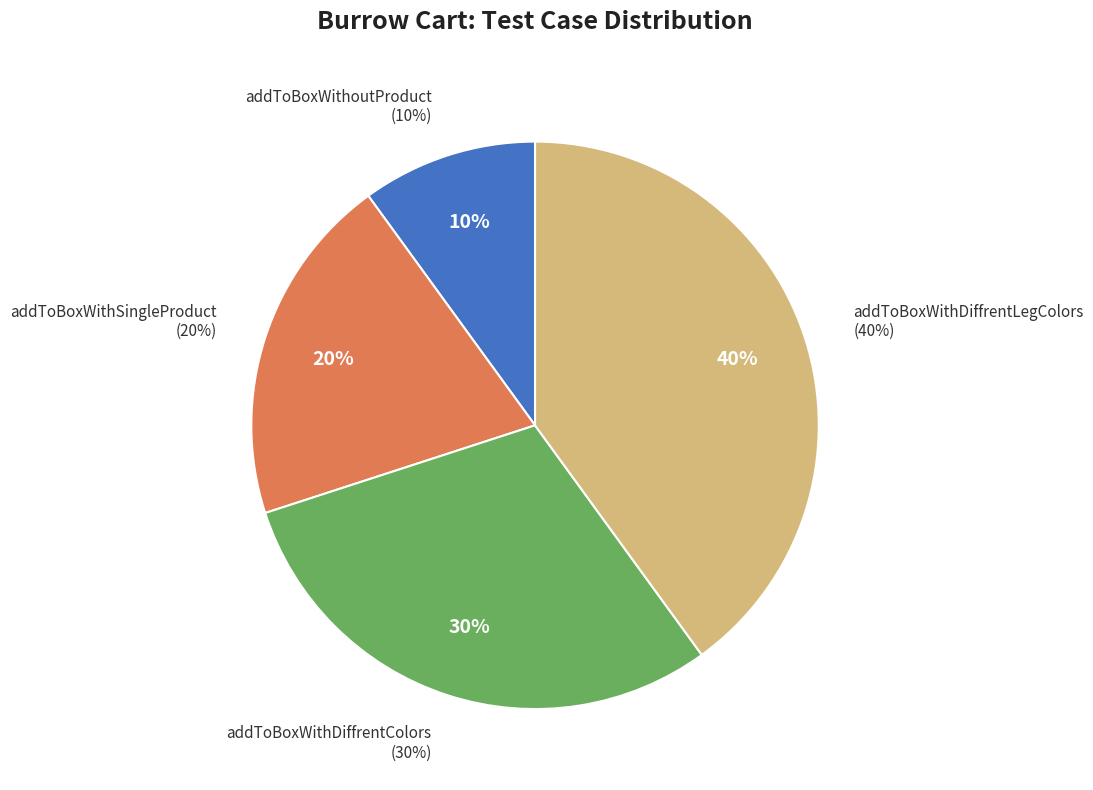

What is the total percentage of addToBoxWithDiffrentColors and addToBoxWithDiffrentLegColors?

70.0%